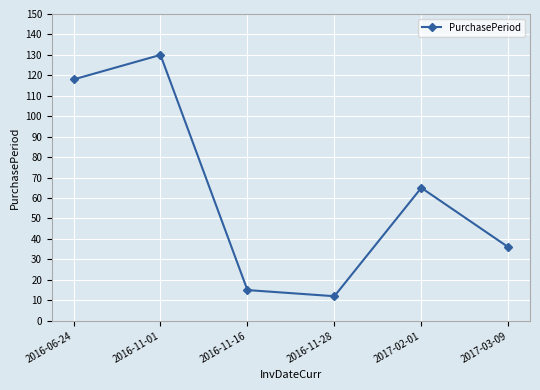

Reading left to right, extract all data points from this chart.

2016-06-24=118	2016-11-01=130	2016-11-16=15	2016-11-28=12	2017-02-01=65	2017-03-09=36